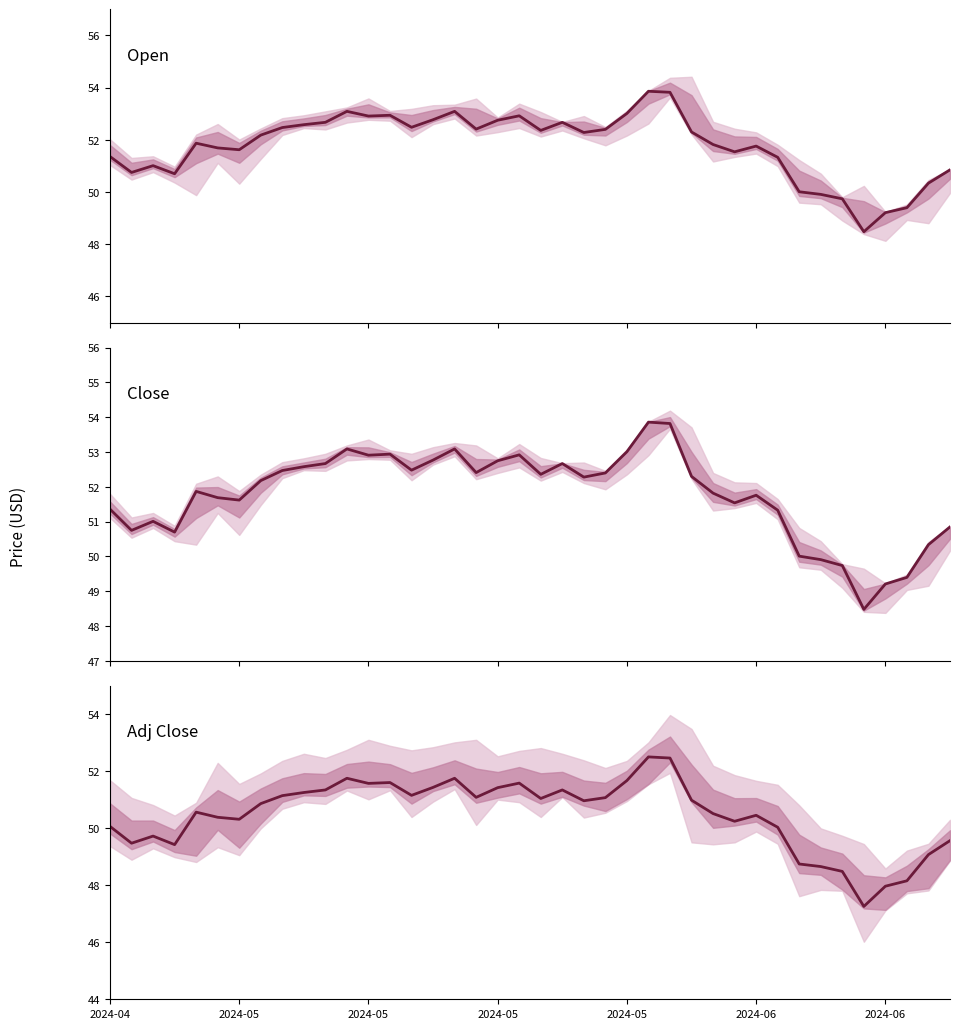

At how many categories does at least one series exceed 49?

39